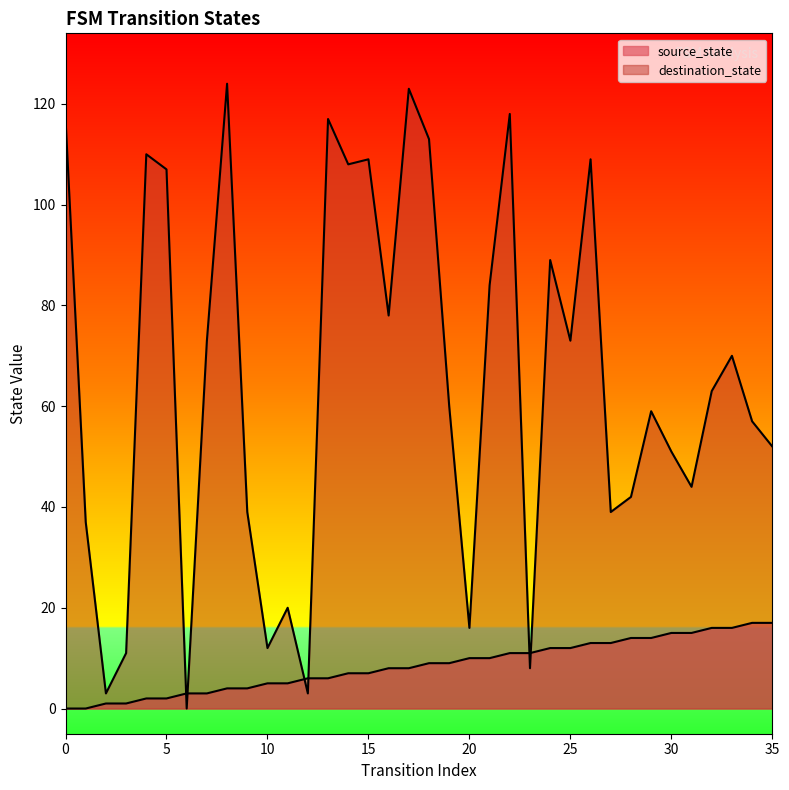

At which category does the chart reach its peak across all series?

8